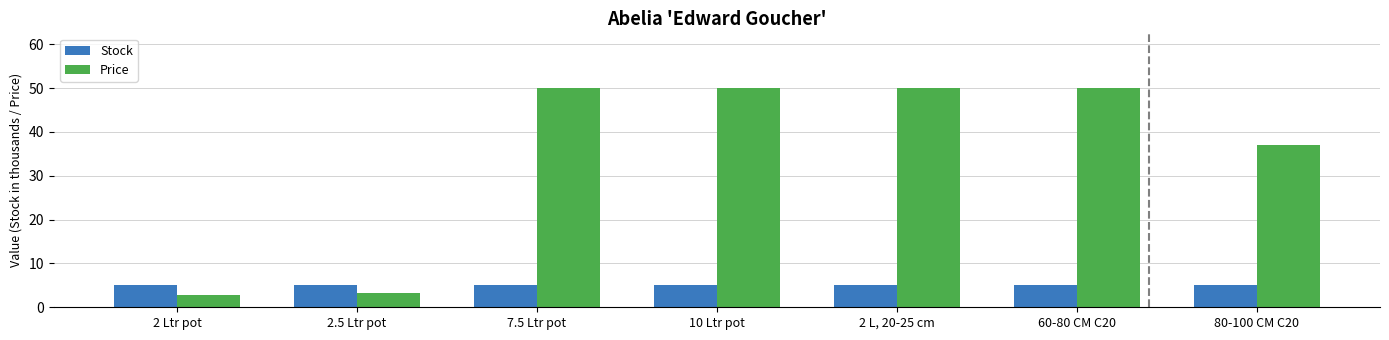

The value of Stock at 60-80 CM C20 is 5.0. True or false?

True